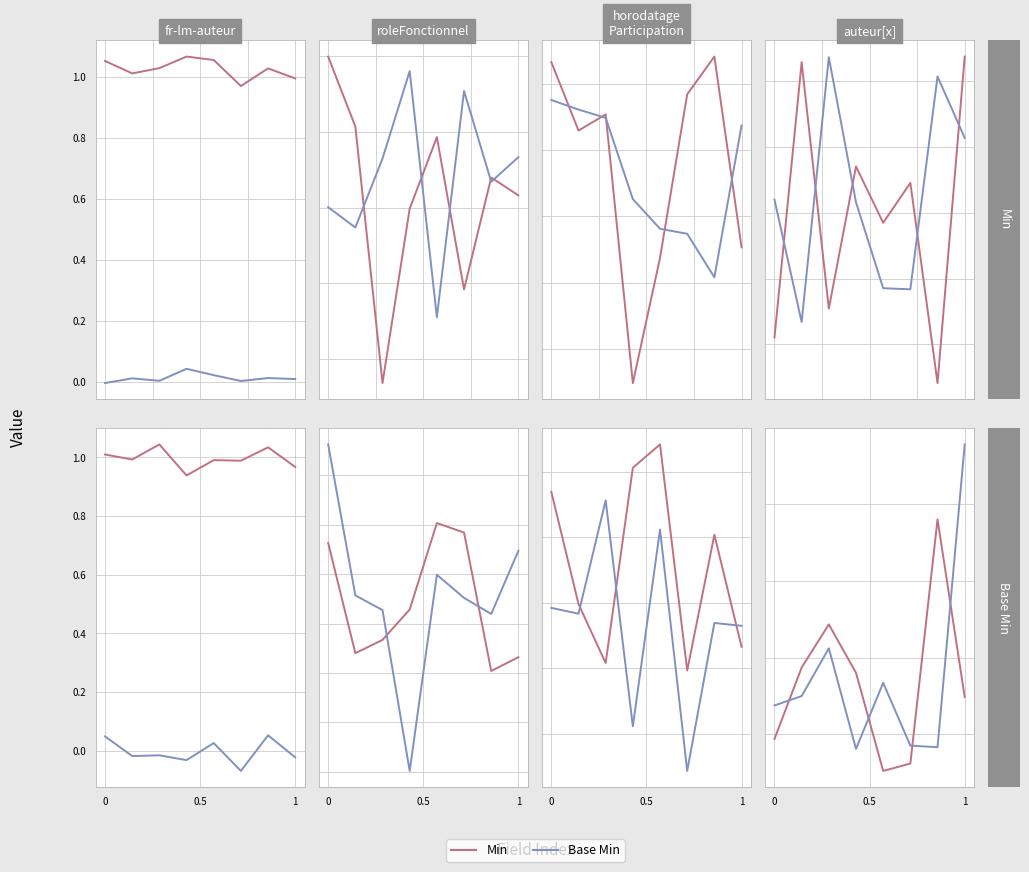

Where is the first local minimum for Min?

4